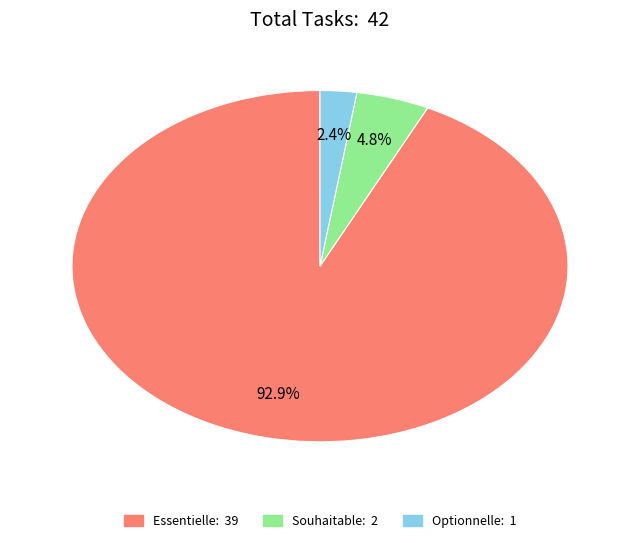

To the nearest percent, what percentage of the pie is Optionnelle?

2%